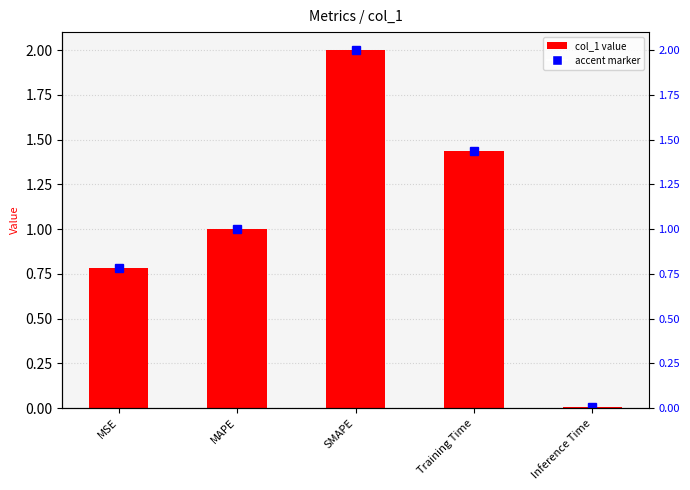

Rank the categories by value from highest to lowest.

SMAPE, Training Time, MAPE, MSE, Inference Time